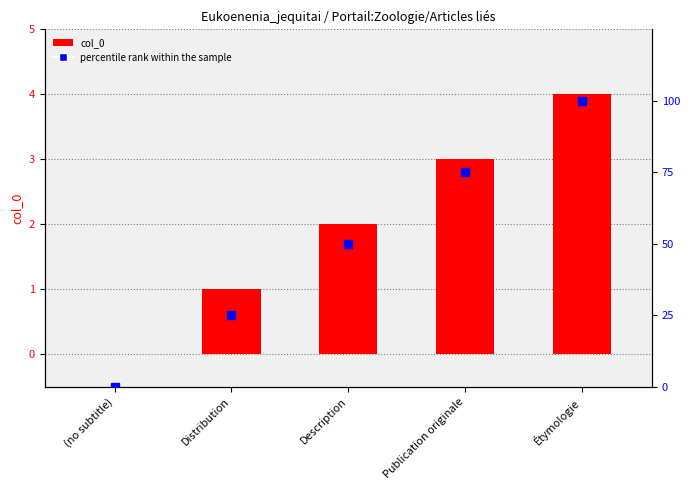

Does the chart contain stacked bars?

No